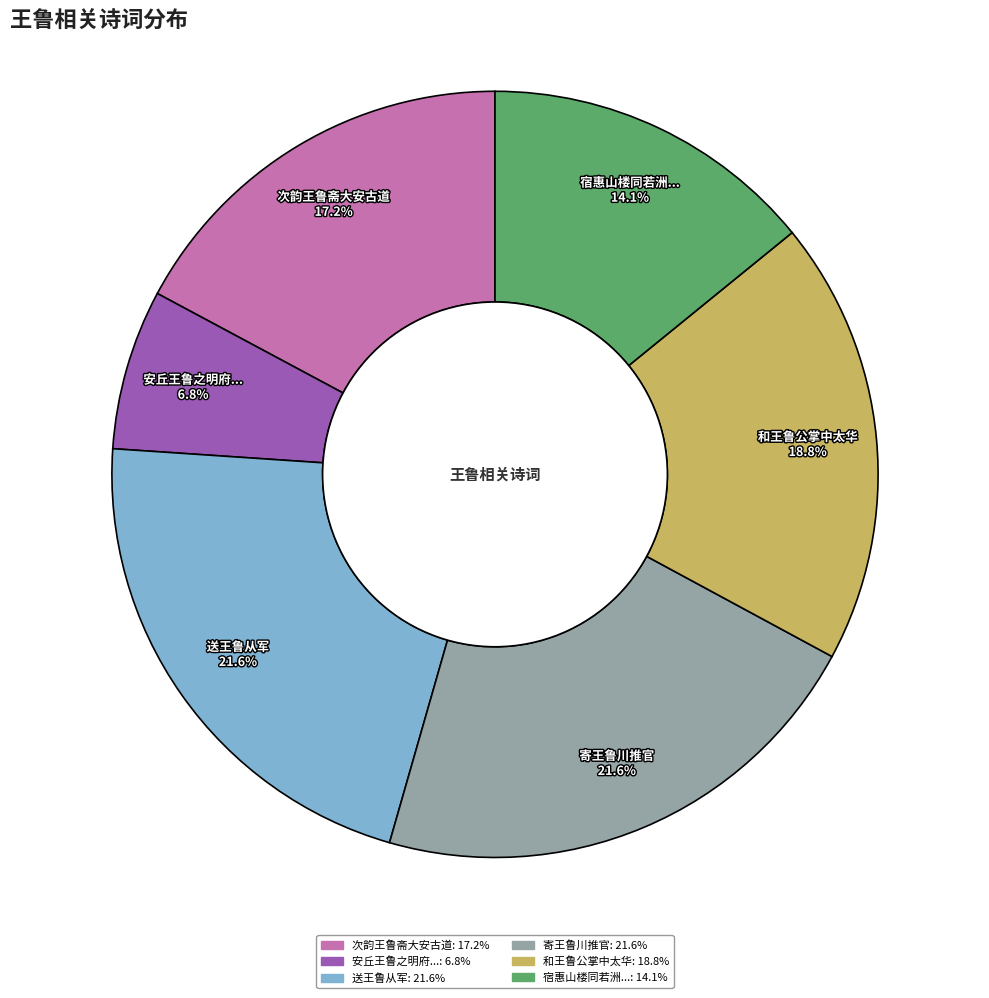

Approximately how many times larger is the value at 安丘王鲁之明府...: 6.8% compared to 次韵王鲁斋大安古道: 17.2%?

0.4